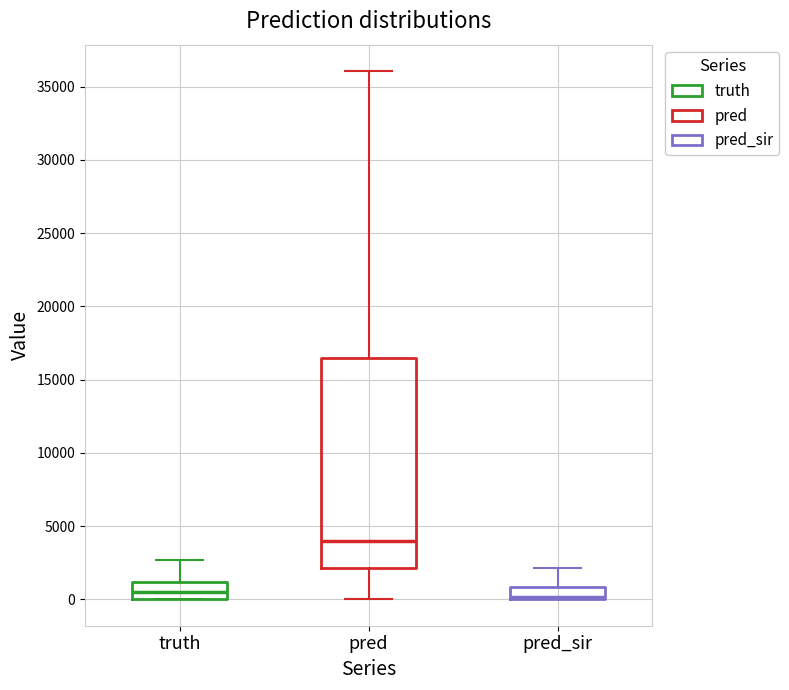

Which box's median line is the highest?

pred